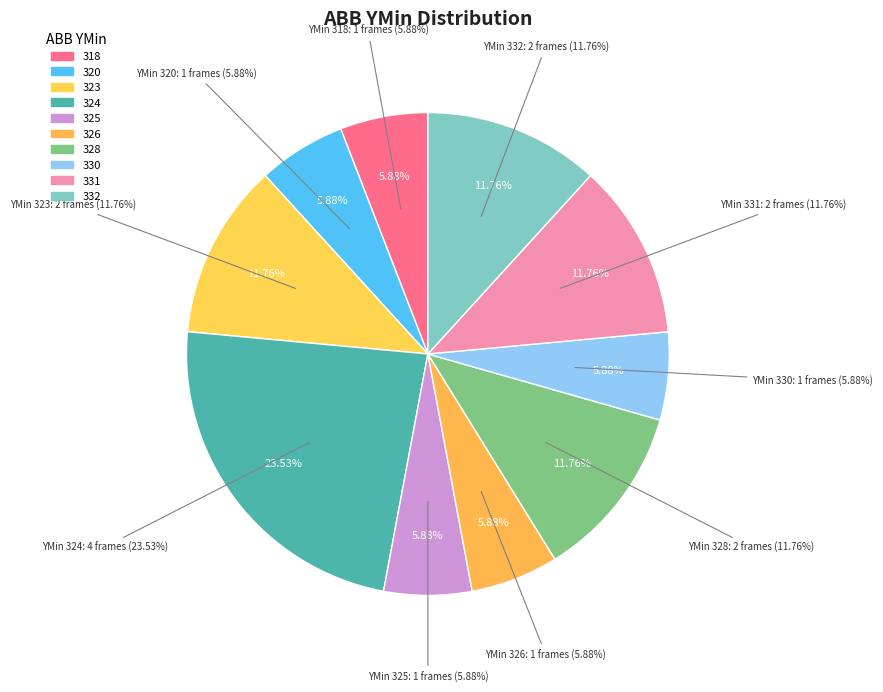

Which slice is the smallest?

318